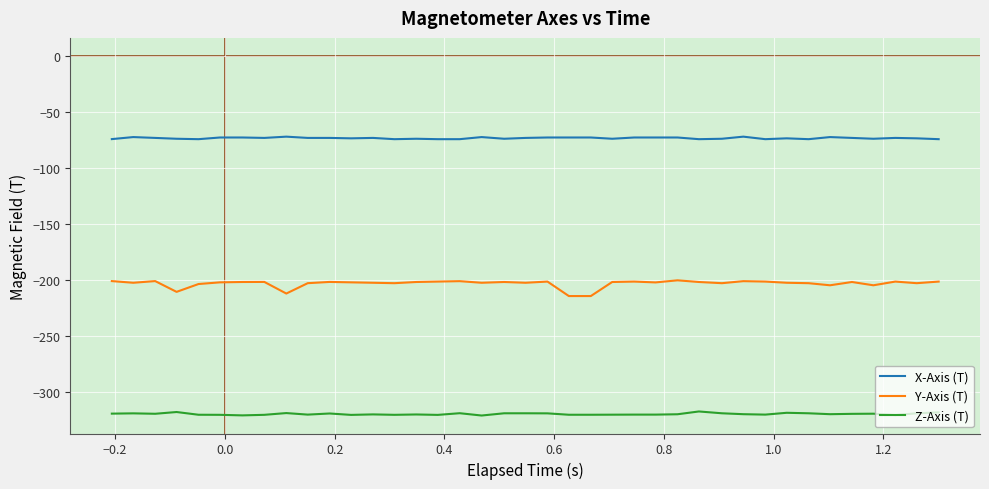

What is the difference between the maximum and minimum values in the Y-Axis (T) series?

14.1